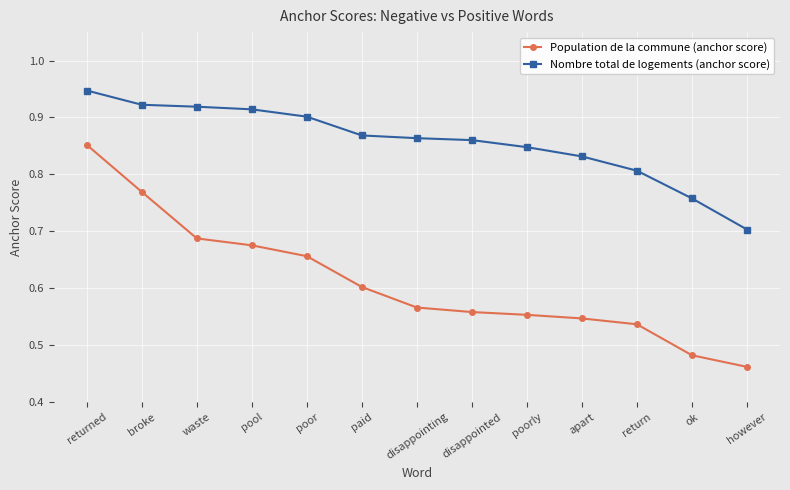

List the series in order of their overall mean, lowest first.

Population de la commune (anchor score), Nombre total de logements (anchor score)